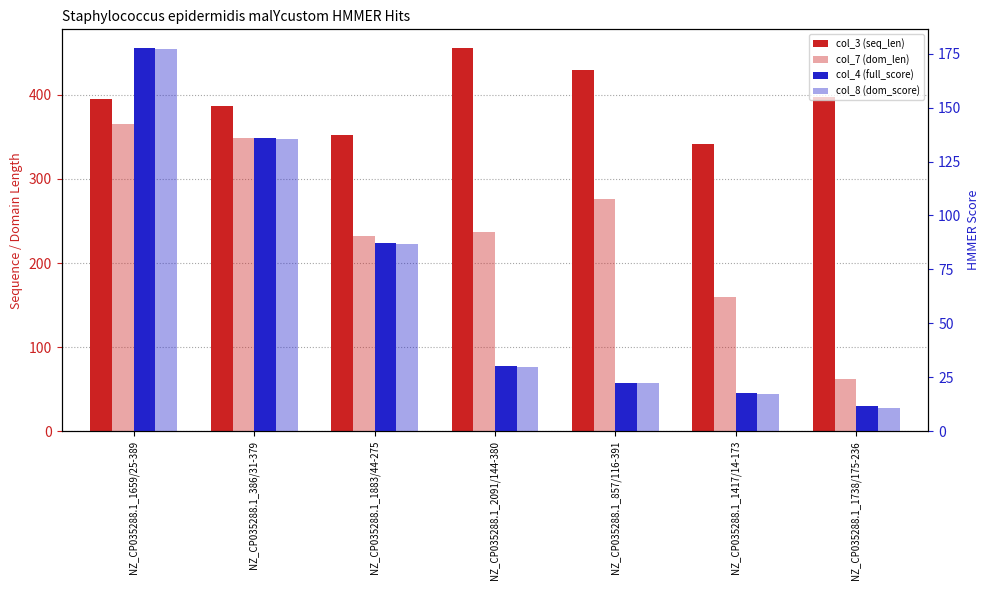

Rank the series at NZ_CP035288.1_1738/175-236 from lowest to highest value.

col_8 (dom_score), col_4 (full_score), col_7 (dom_len), col_3 (seq_len)